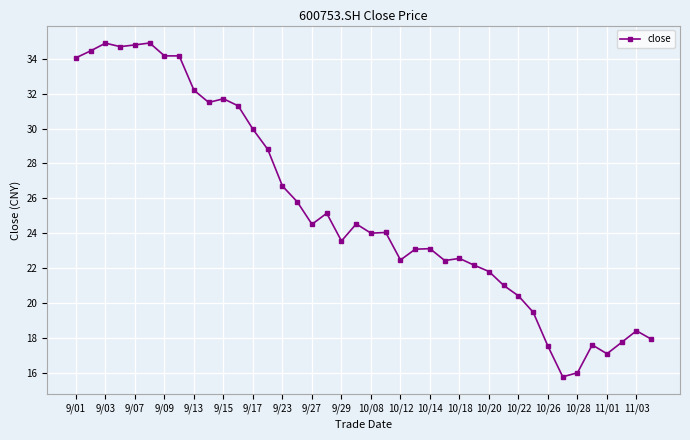

What is the value of the 4th point from the left?

34.7